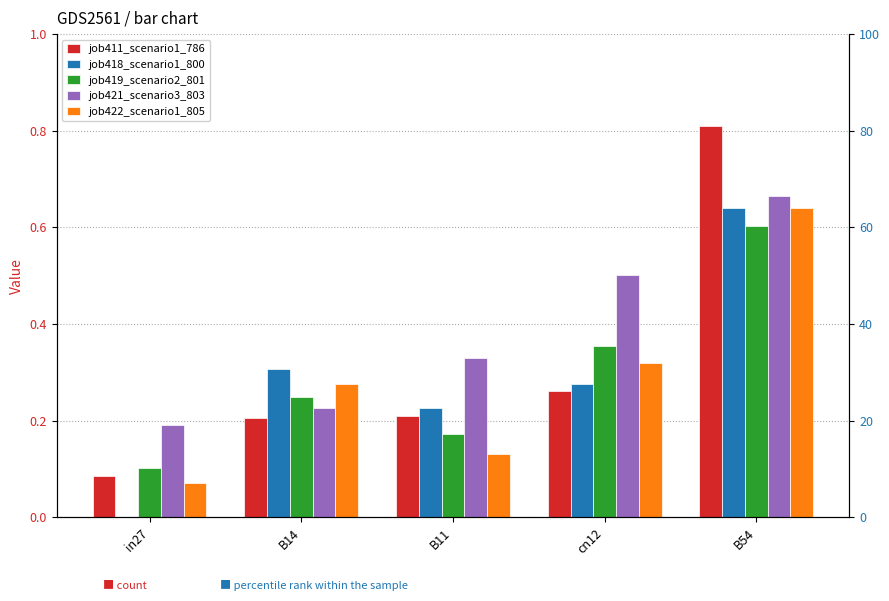

What is the label of the 2nd bar from the right?

cn12